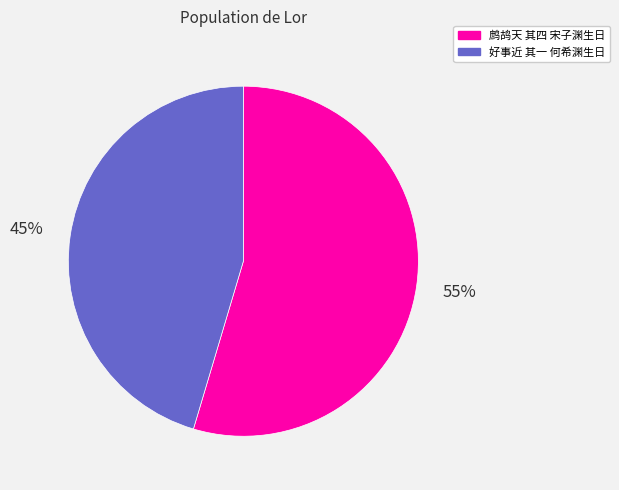

The 好事近 其一 何希渊生日 slice represents 45% of the pie. True or false?

True